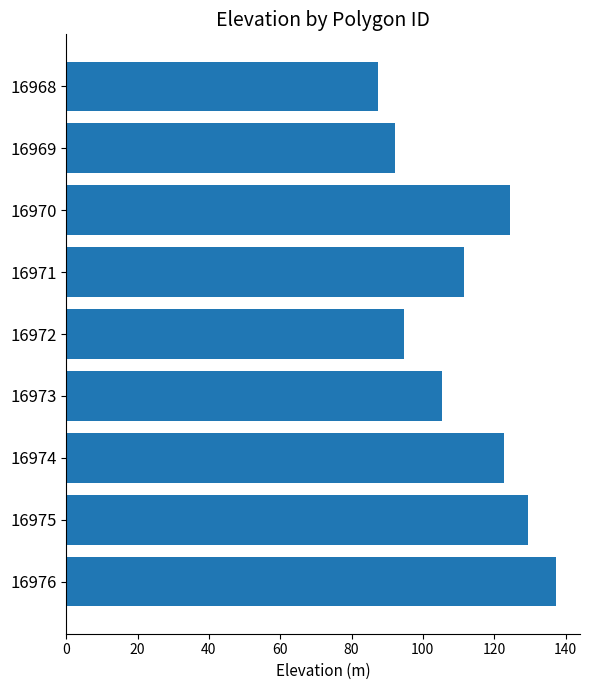

What is the minimum value shown in the chart?

87.5